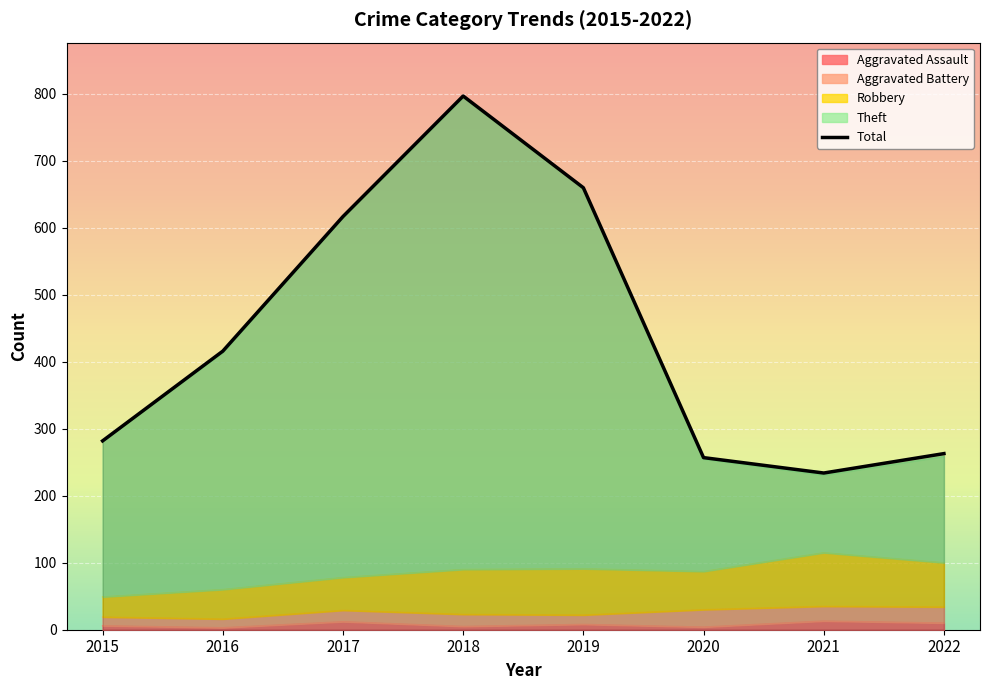

How many values in the Total series exceed 416?

3